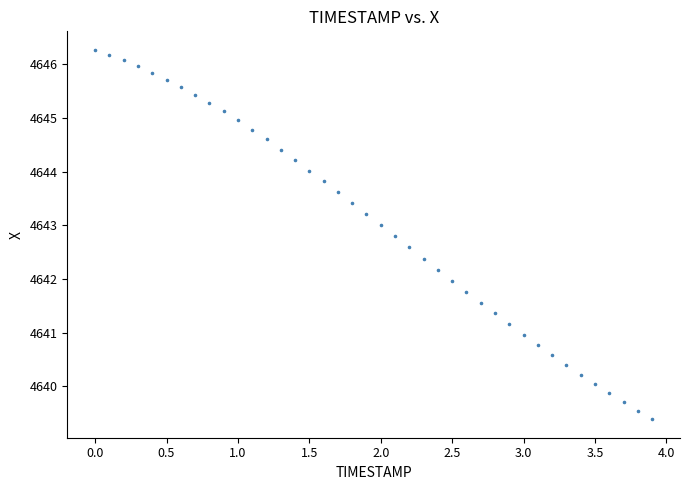

What is the range of Y values (max minus min)?

6.9